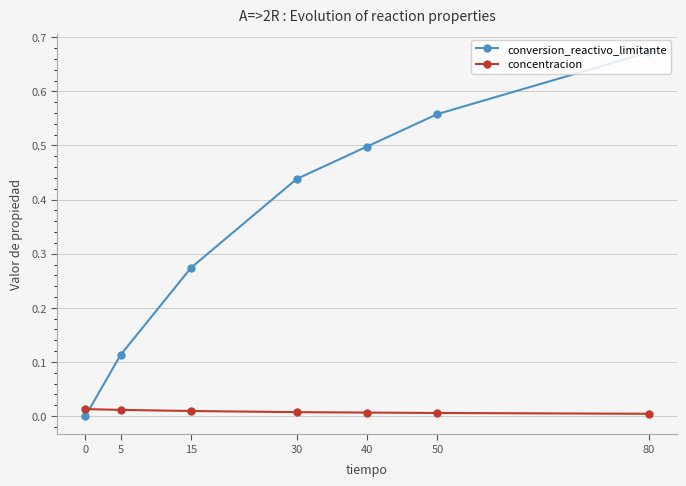

List the series in order of their overall mean, highest first.

conversion_reactivo_limitante, concentracion